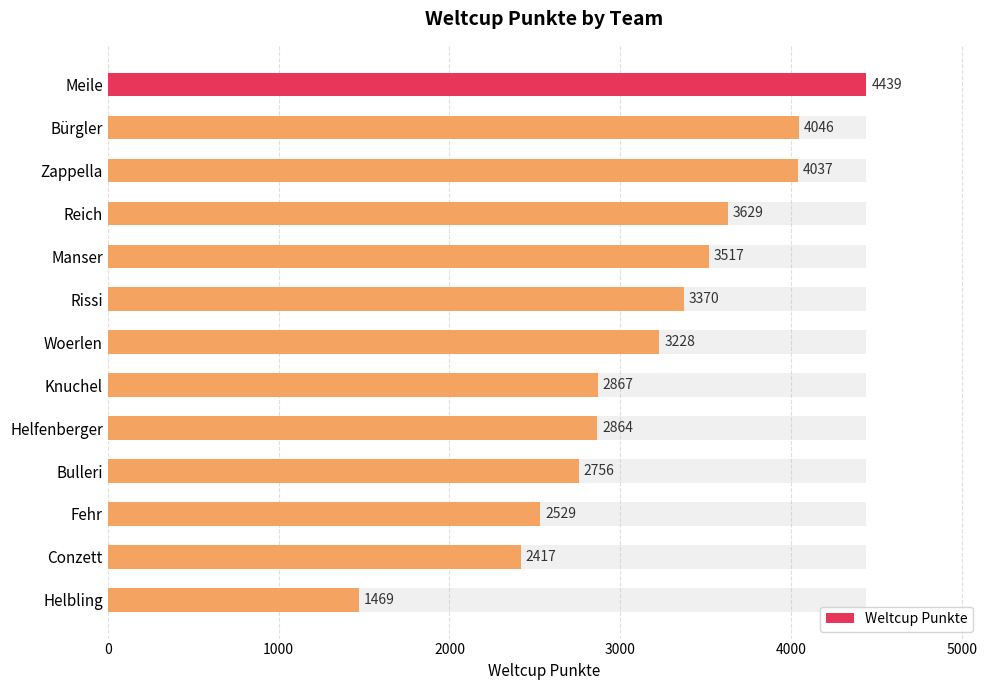

How many distinct data groups are displayed?

1